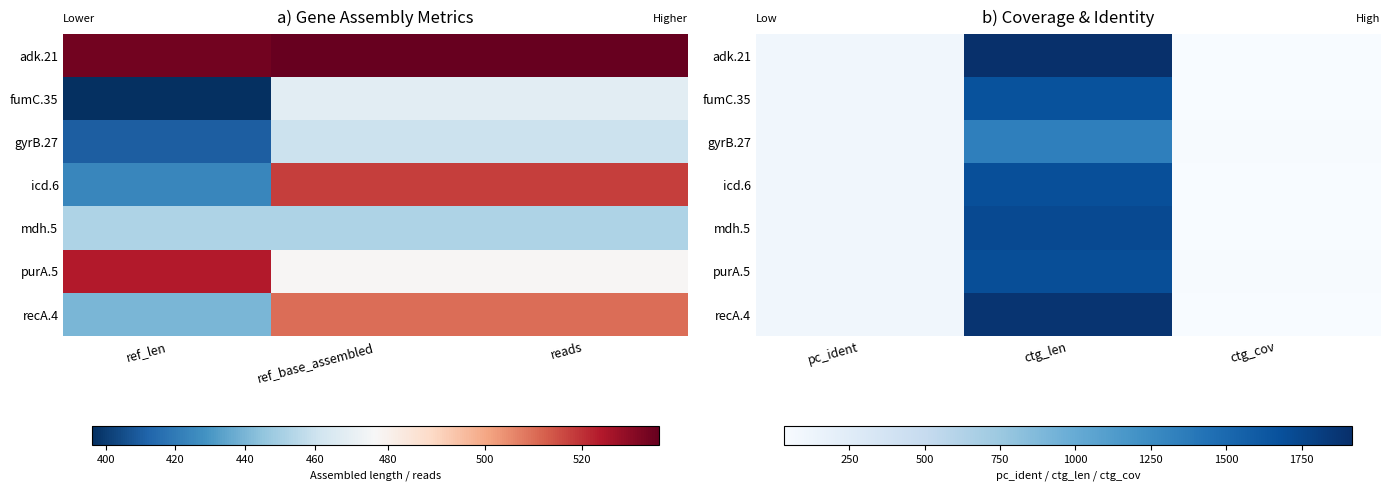

Which category has the highest value across all series?

ctg_len